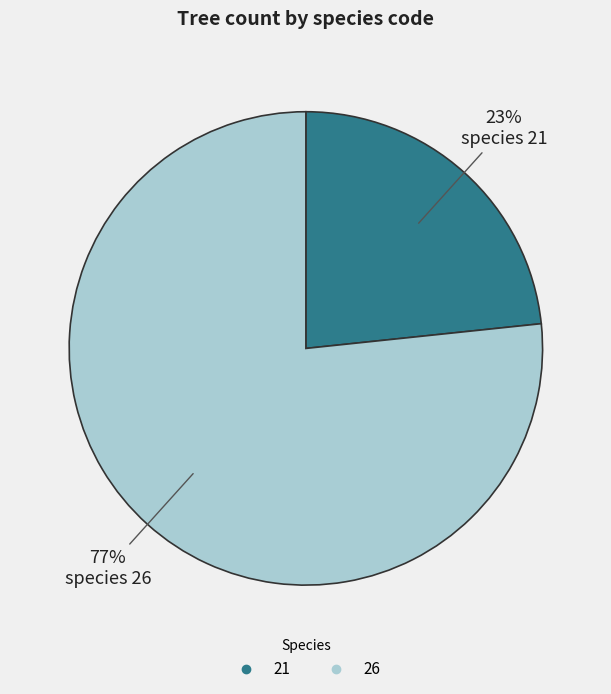

Is there any slice that represents more than half of the pie?

Yes